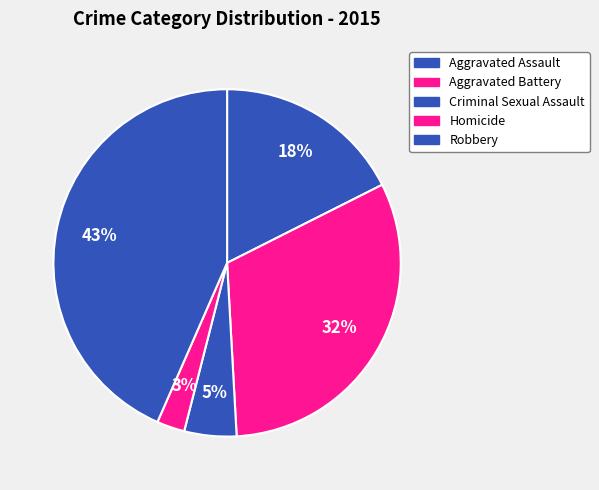

Which has a higher value, Aggravated Assault or Criminal Sexual Assault?

Aggravated Assault